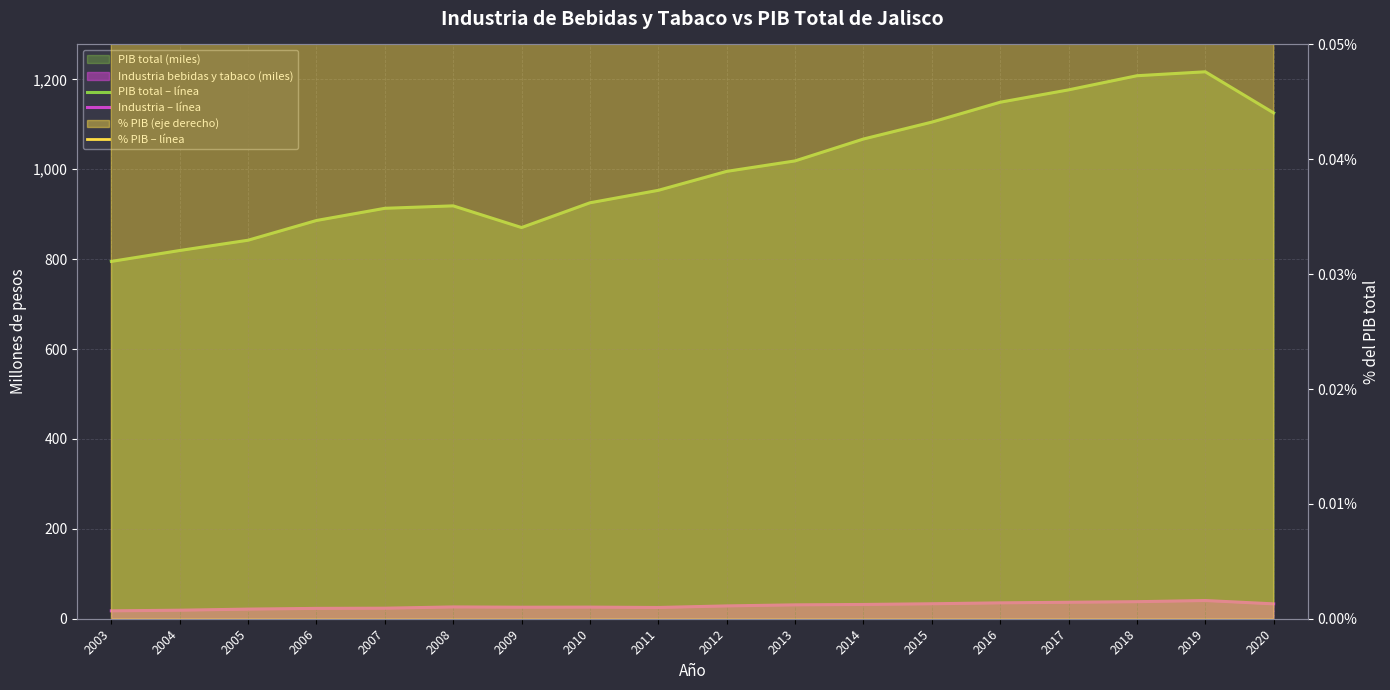

At how many categories does at least one series exceed 1163?

3